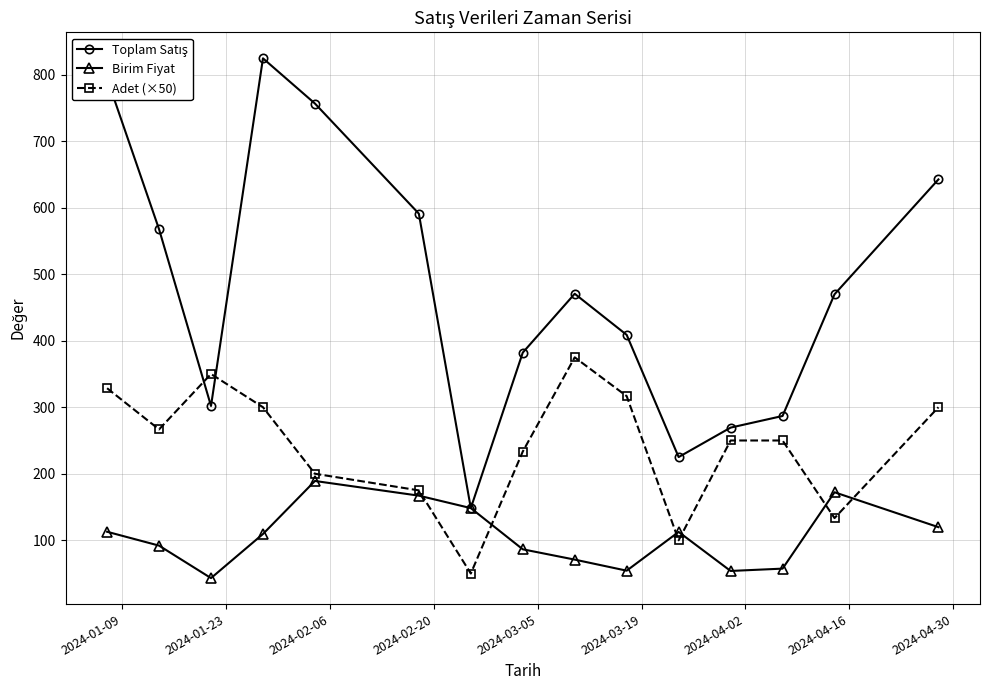

What is the value of the Adet (×50) point at the 6th from the left?

175.0